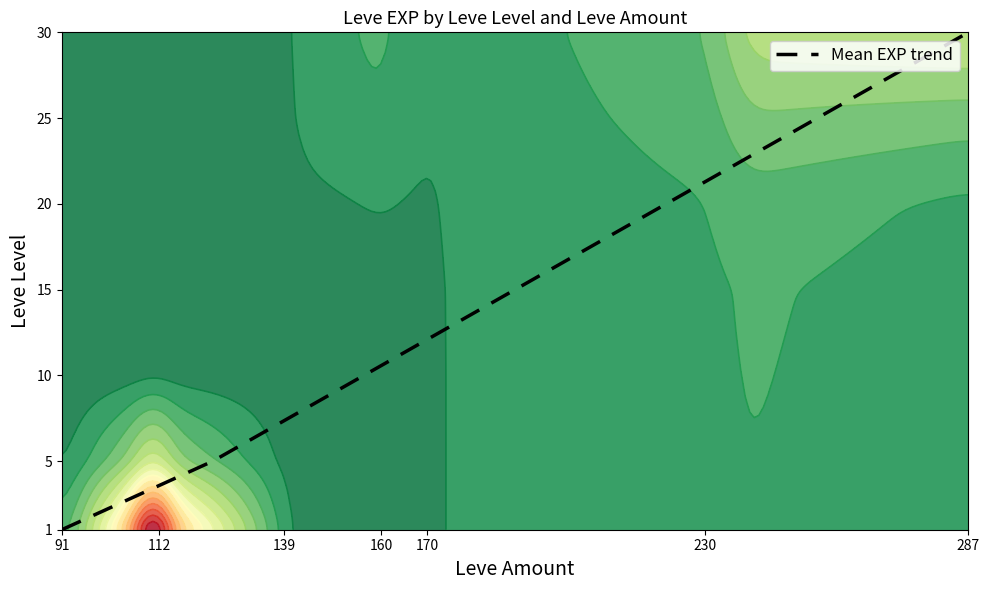

At which label does Mean EXP trend reach its peak?

287